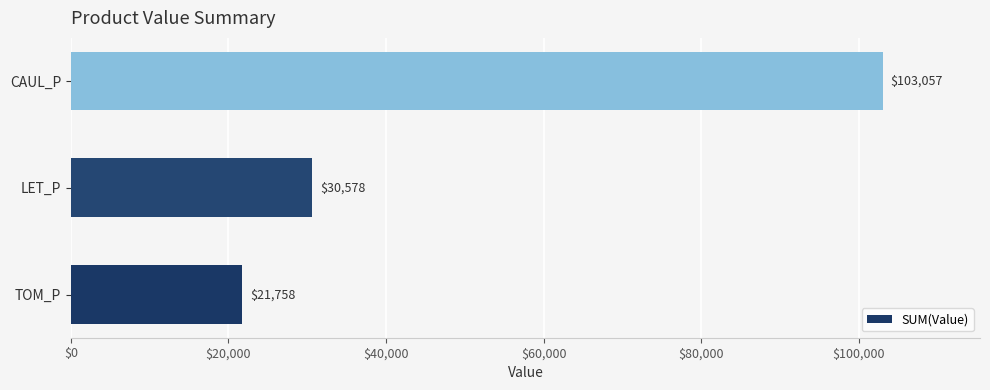

What is the difference between the maximum and minimum values?

81298.9